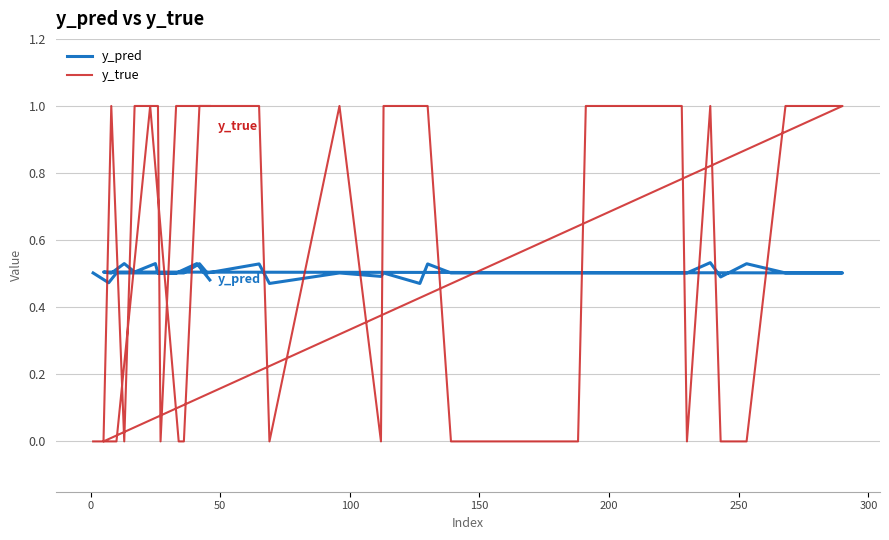

What is the maximum value shown in the chart?

1.0